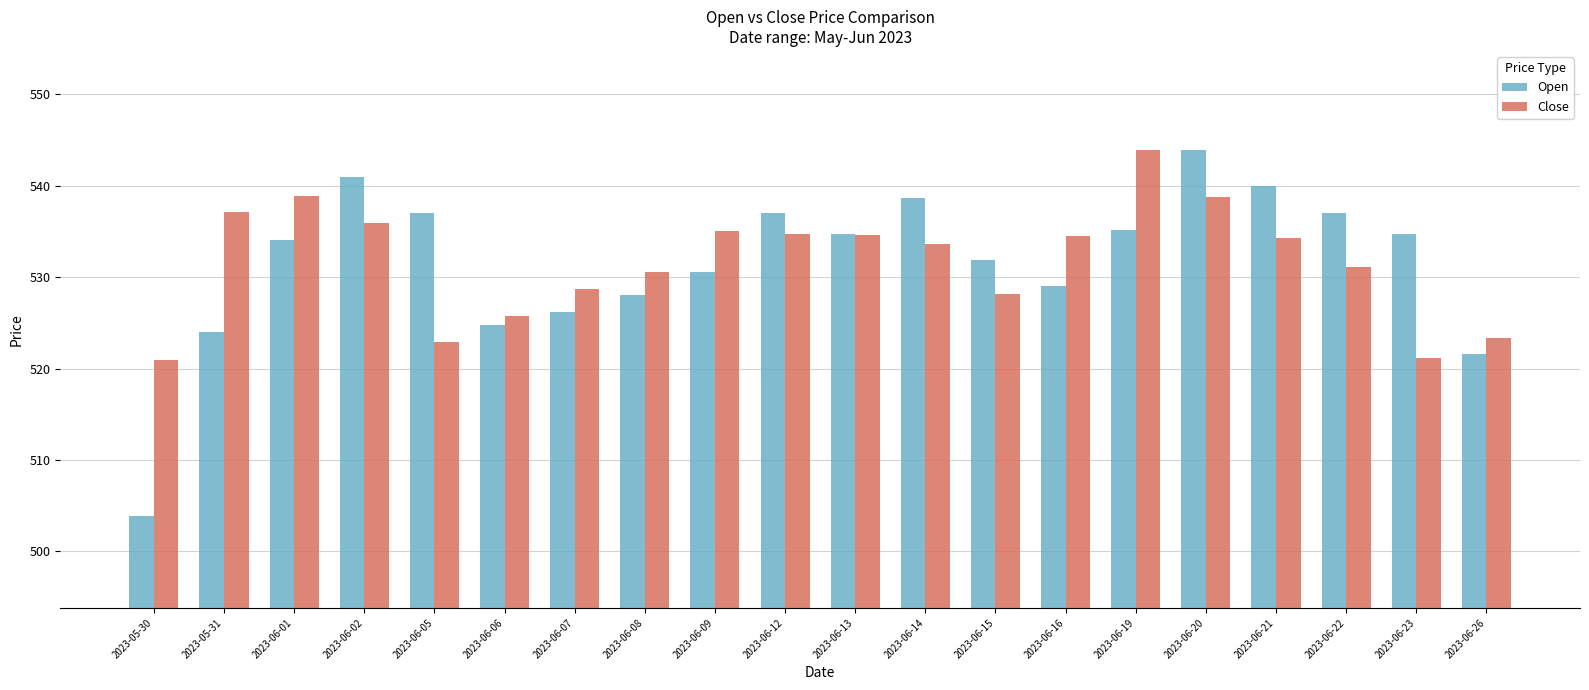

The value of Close at 2023-05-31 is 537.1. True or false?

True